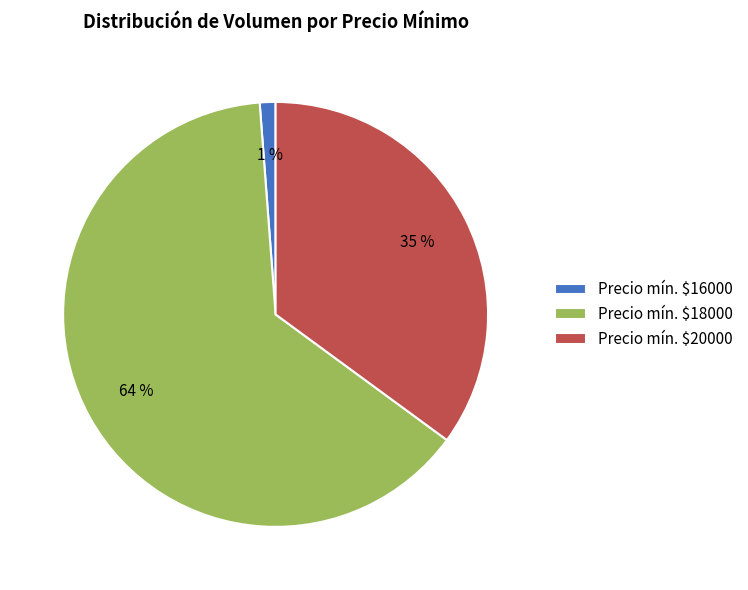

Which category has the smallest portion of the pie?

Precio mín. $16000